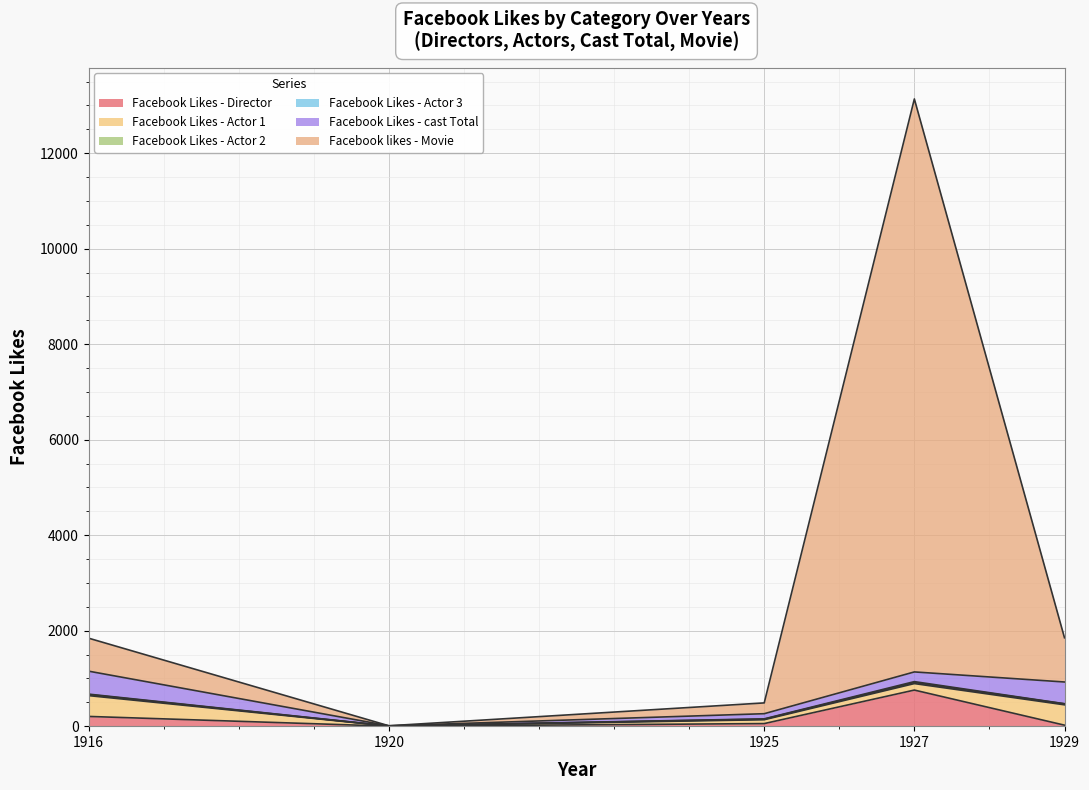

Count the number of data series in this chart.

6